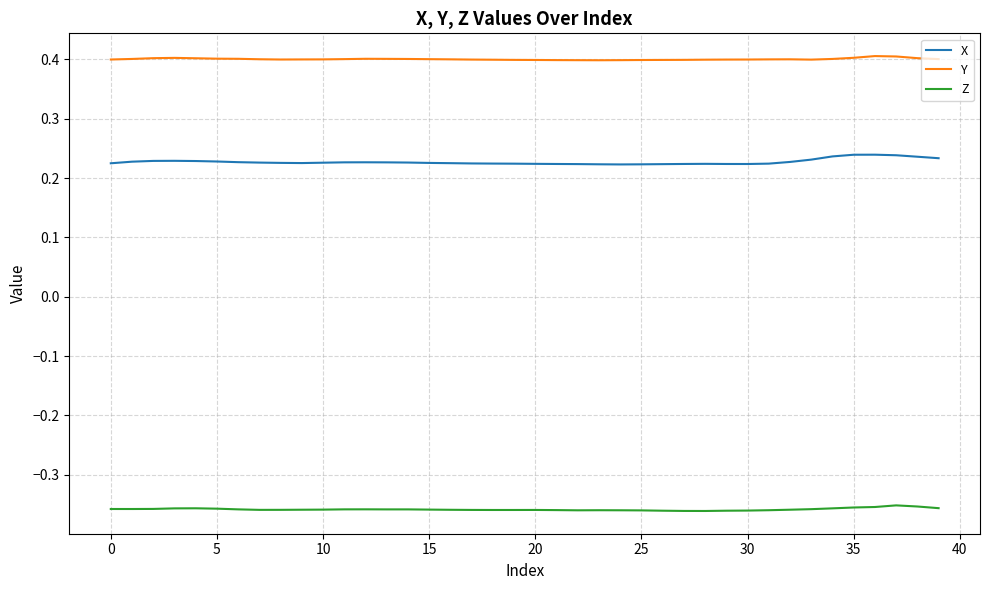

How many lines are shown in the chart?

3